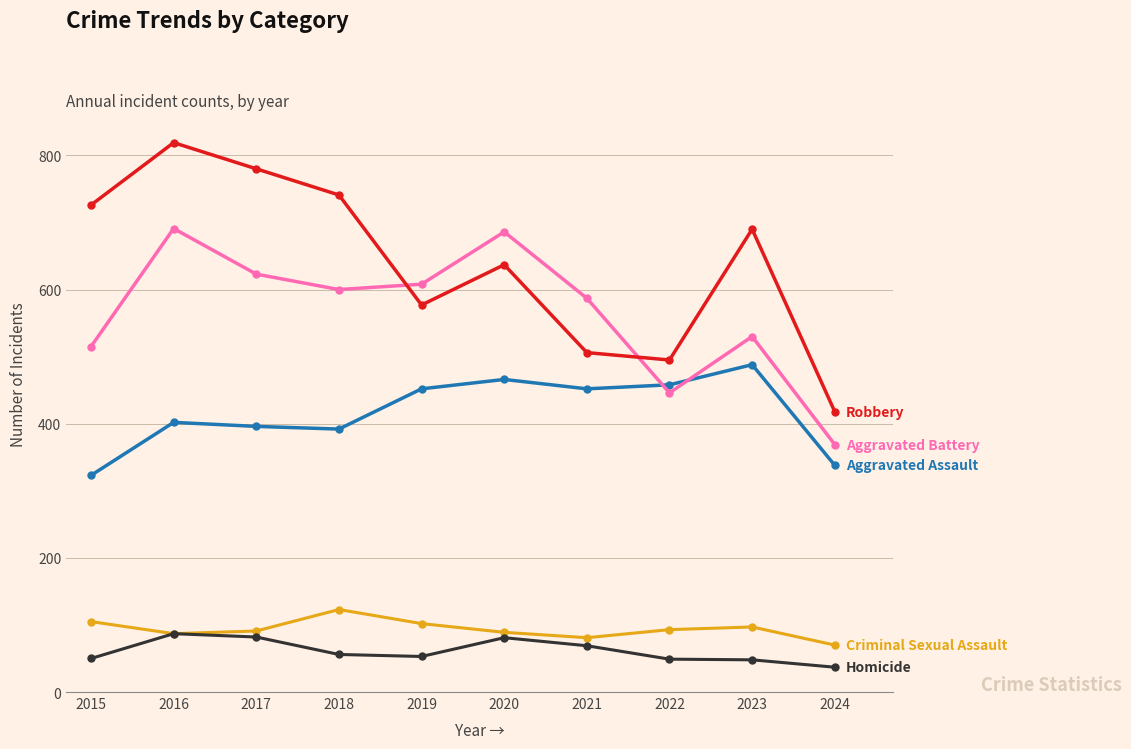

What is the spread (max minus min) of values at 2019?

555